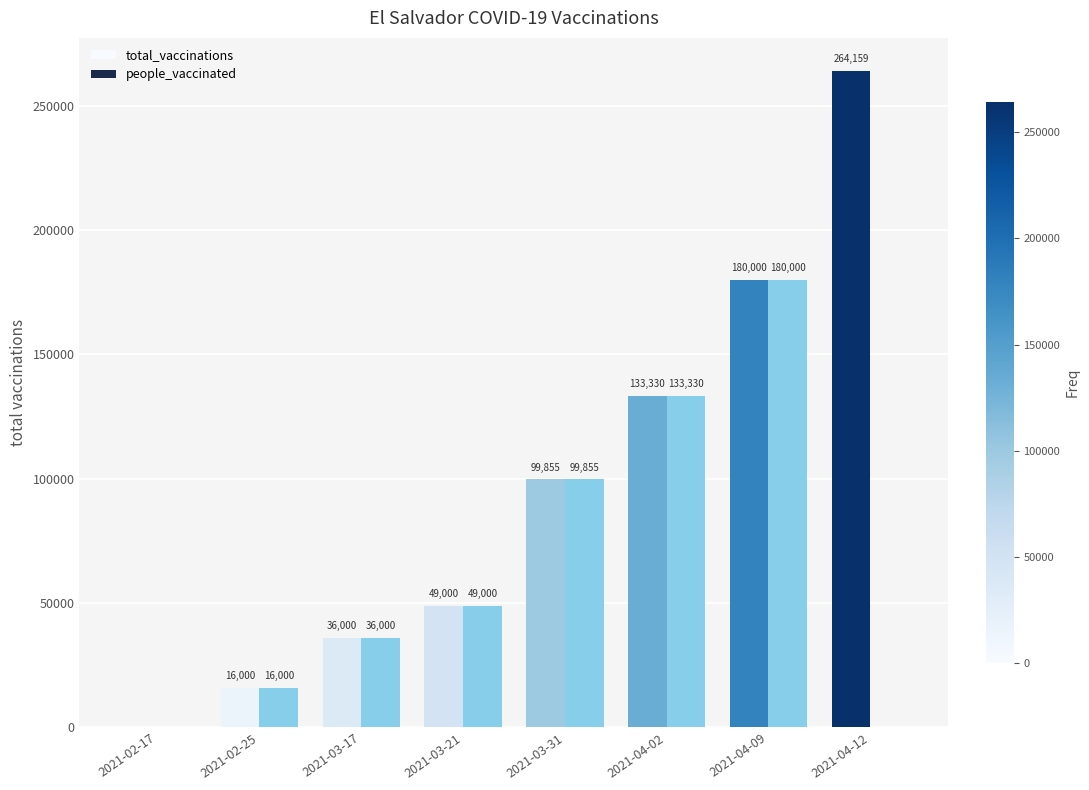

What is the total value across all series at 2021-04-12?

264159